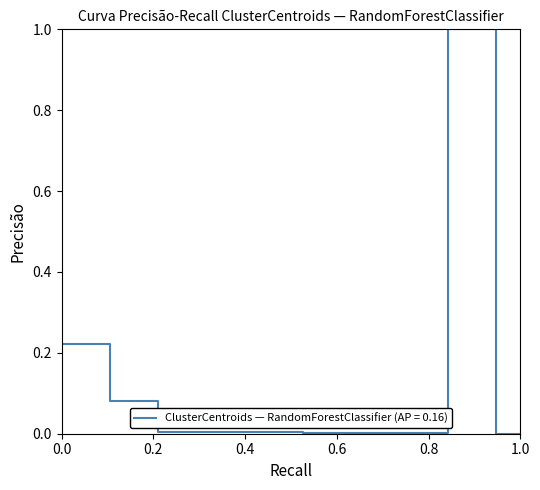

What is the maximum value shown in the chart?

1.0